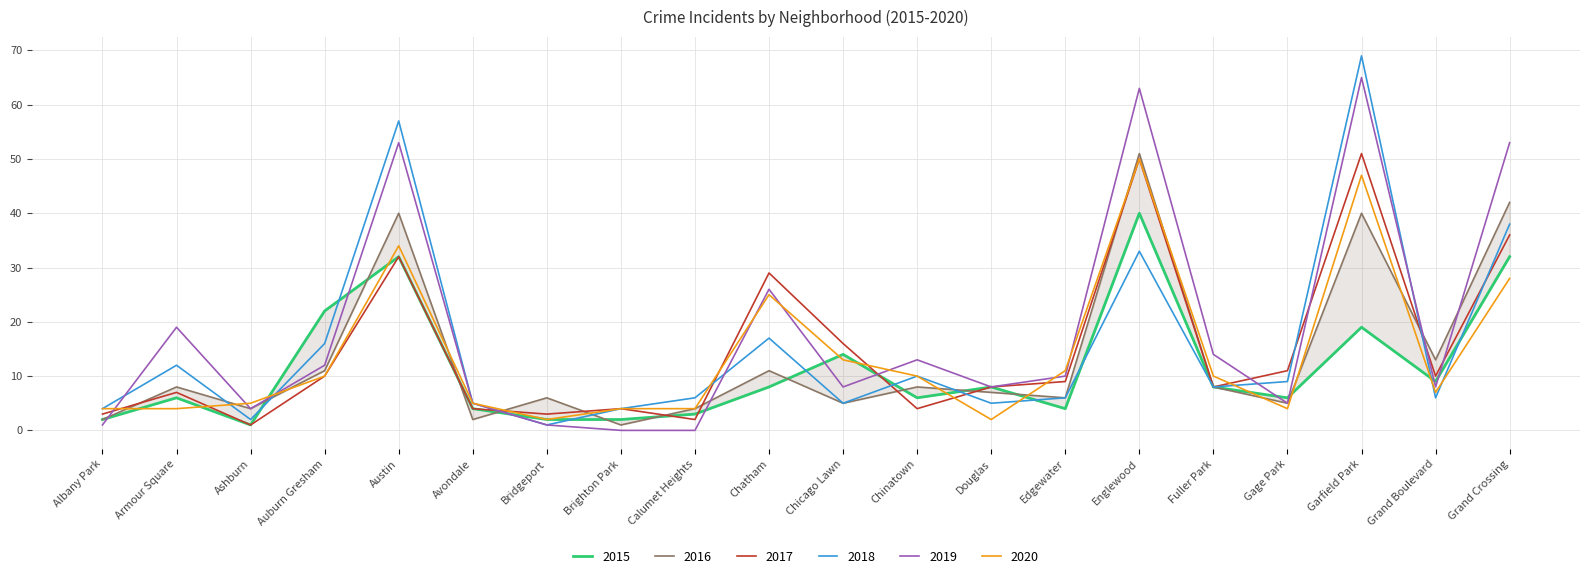

How many values in the 2017 series exceed 9?

9